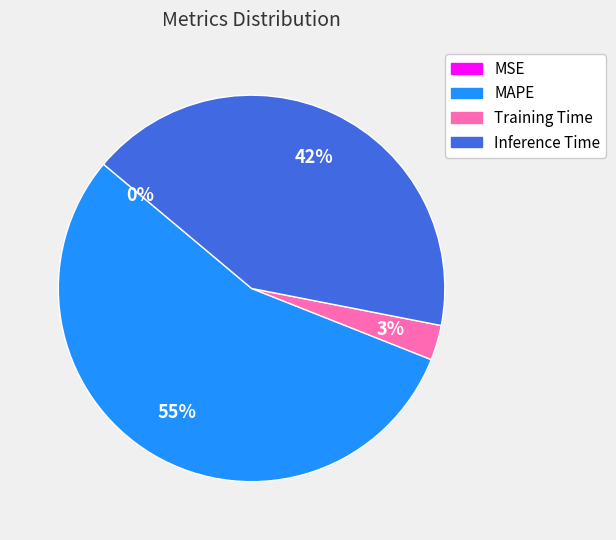

True or false: Training Time accounts for 16% of the total.

False